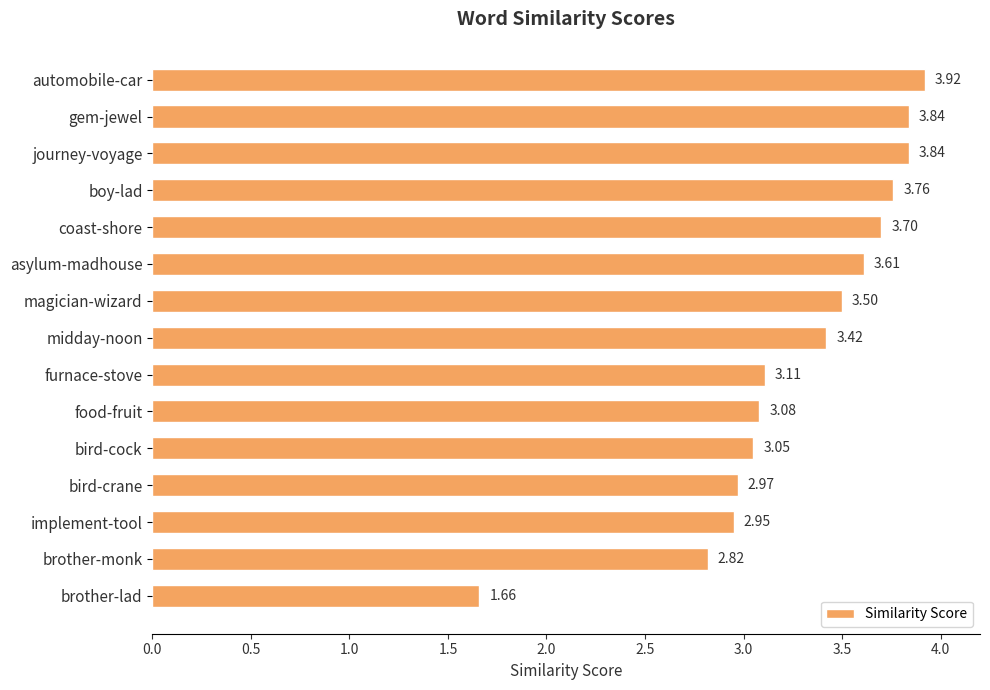

At which label is the value closest to 2?

brother-lad